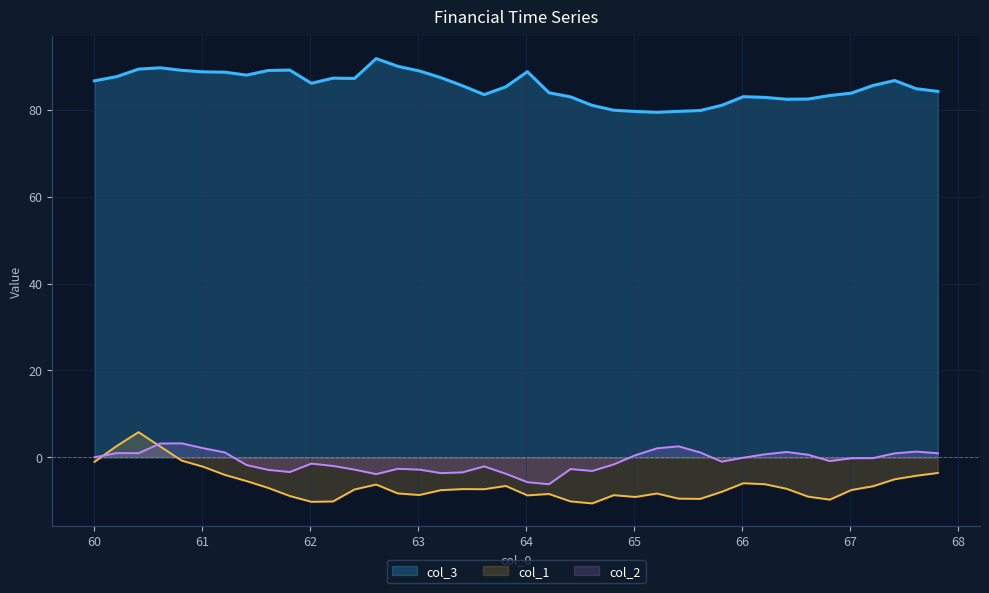

True or false: col_1 and col_2 cross at least once.

True